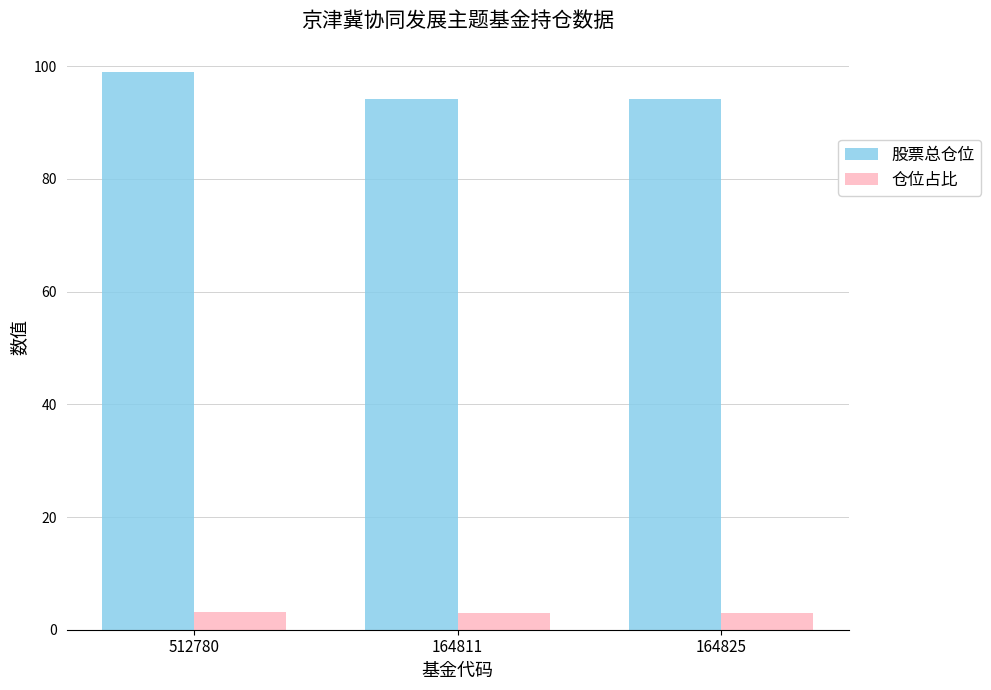

What is the sum of the 仓位占比 values at 512780 and 164811?

6.1